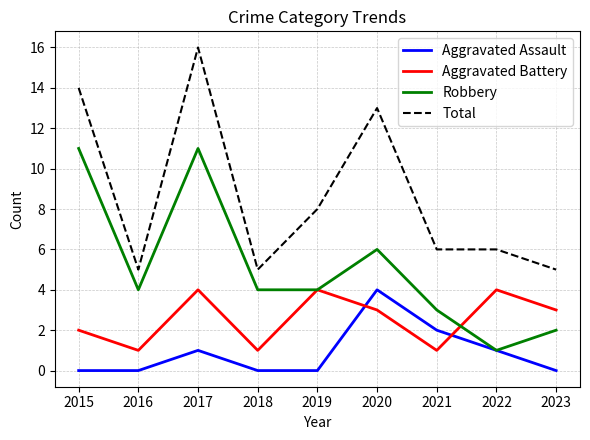

True or false: Robbery and Total cross at least once.

False